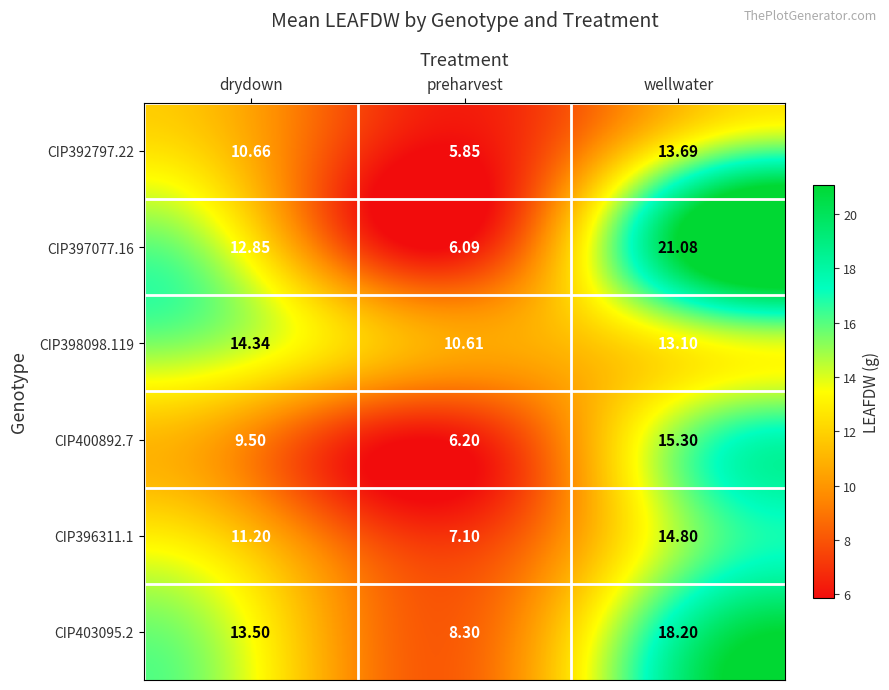

At which label does CIP396311.1 first exceed 11?

drydown